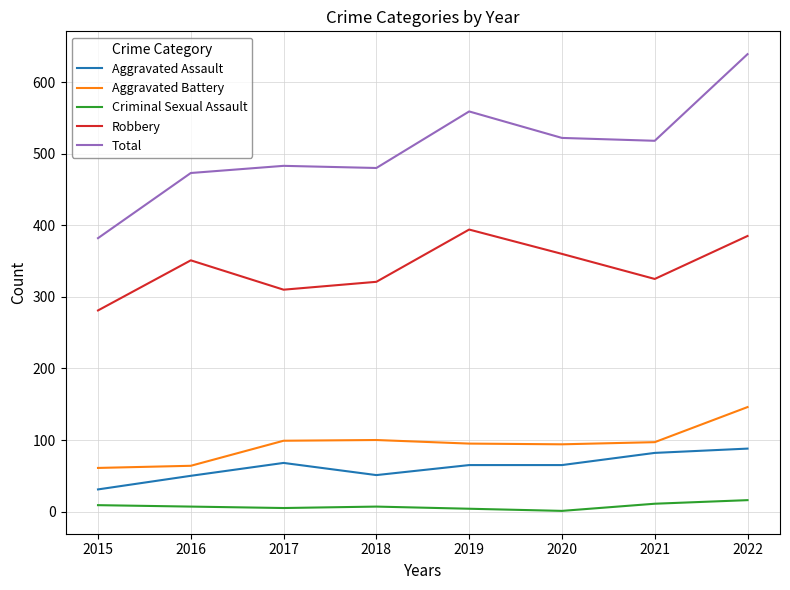

At which category is the sum across all series the highest?

2022